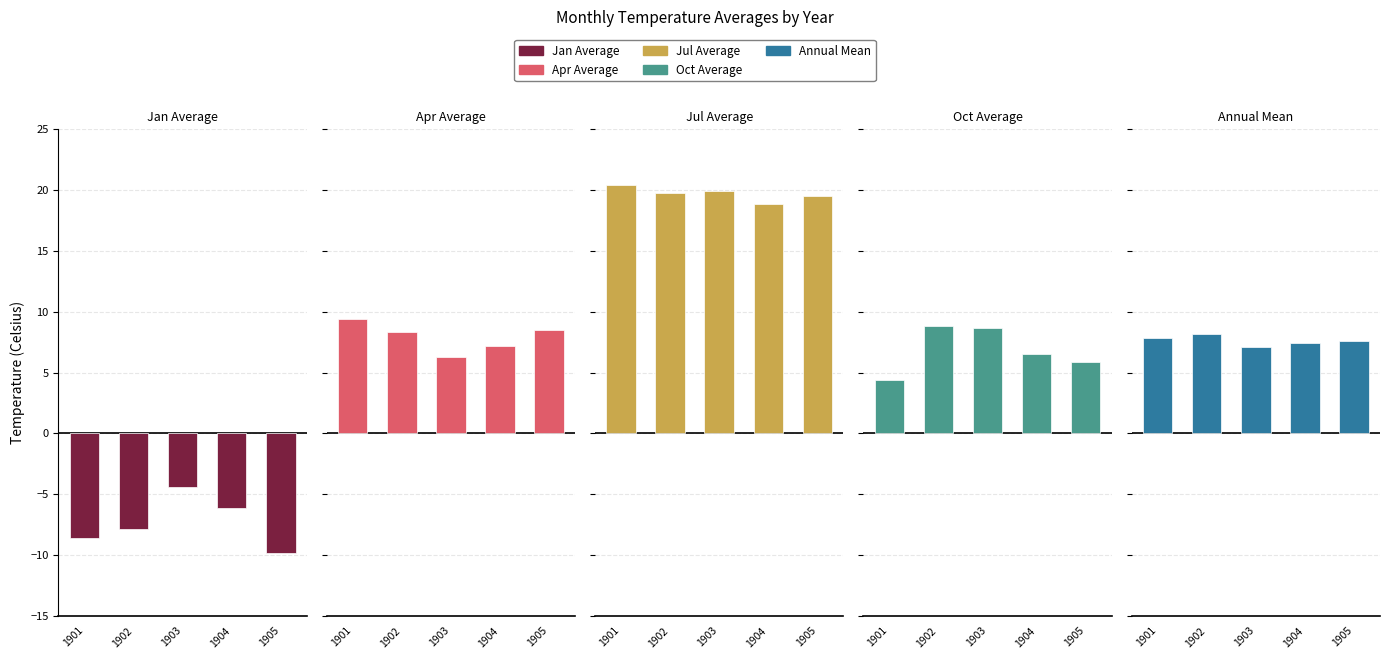

The Annual Mean series shows 7.1 at 1903. True or false?

True